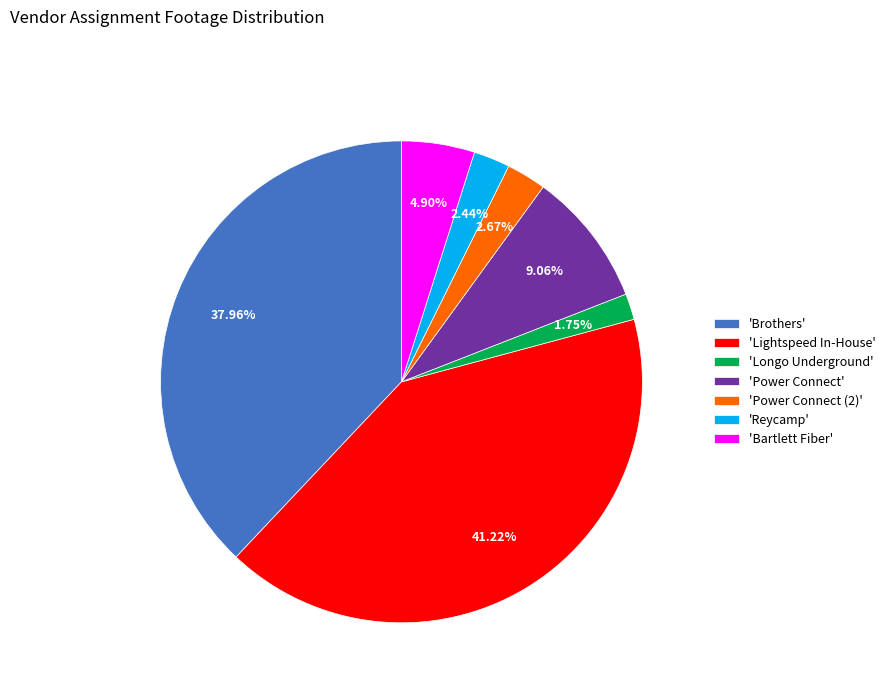

Between 'Power Connect (2)' and 'Power Connect', which is larger?

'Power Connect'